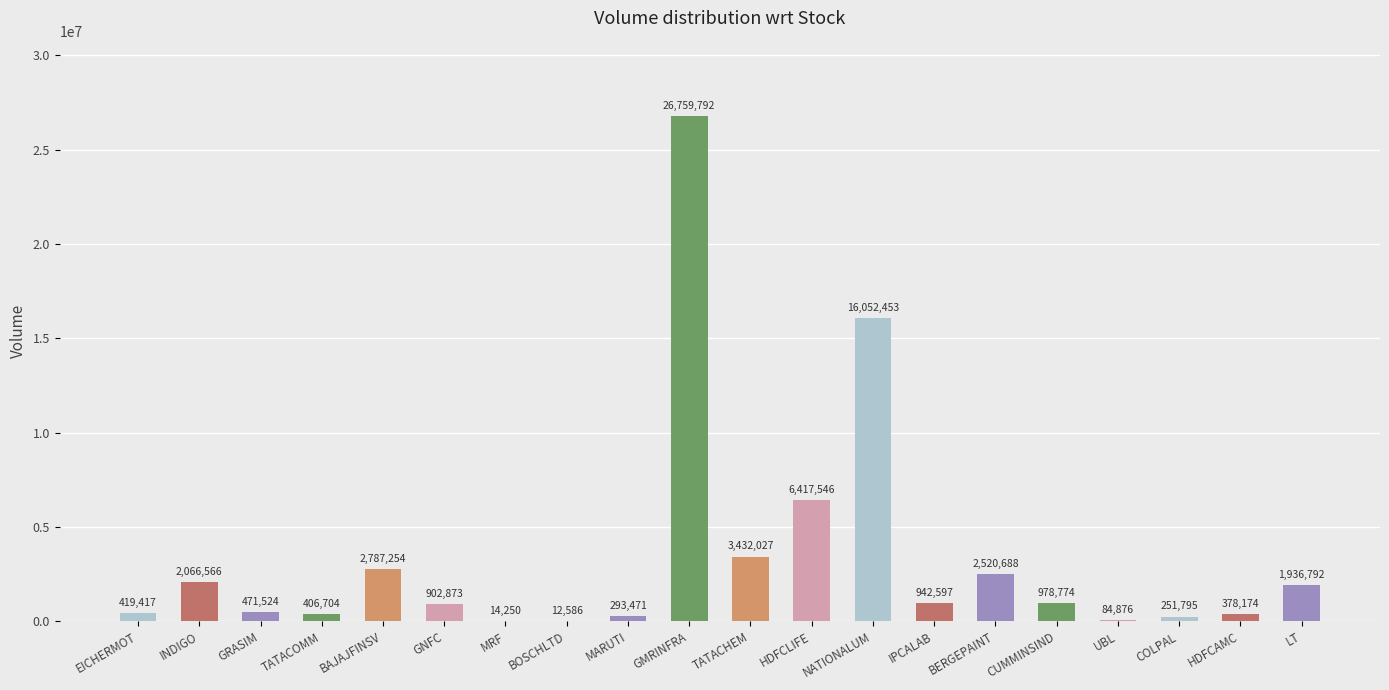

Which category has the highest value across all series?

GMRINFRA